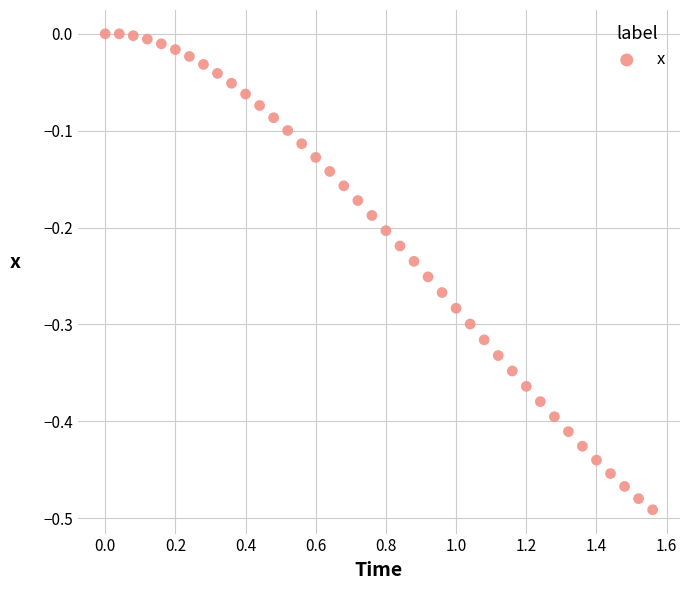

What is the range of X values (max minus min)?

1.6